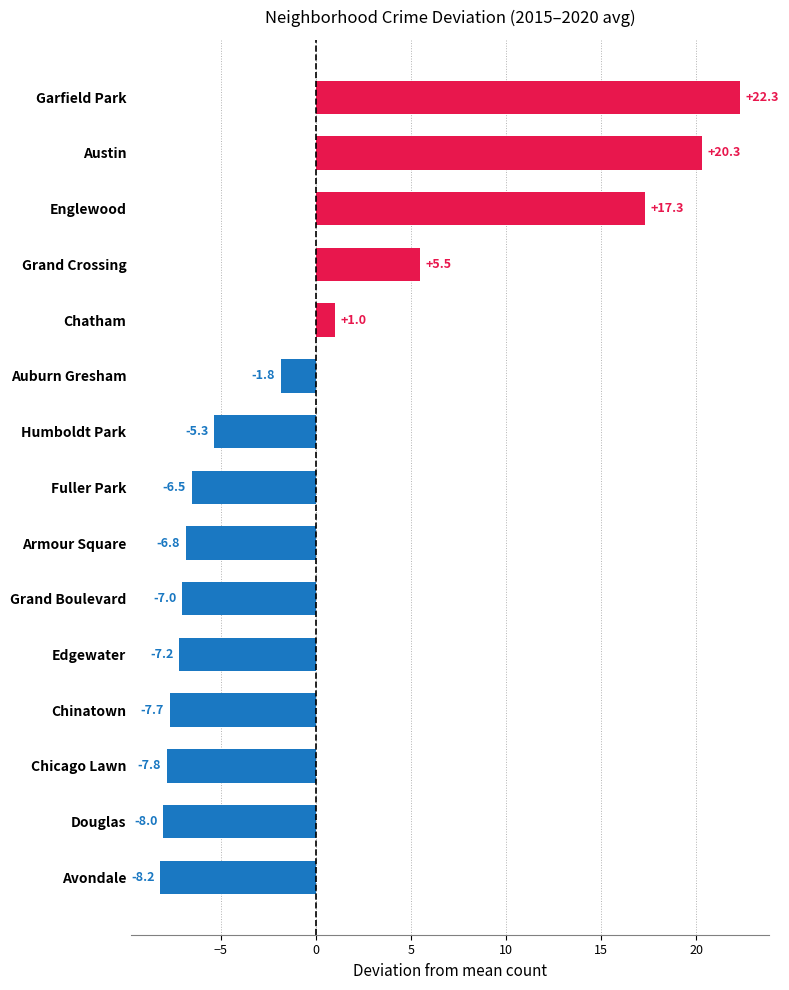

Rank the categories by value from lowest to highest.

Avondale, Douglas, Chicago Lawn, Chinatown, Edgewater, Grand Boulevard, Armour Square, Fuller Park, Humboldt Park, Auburn Gresham, Chatham, Grand Crossing, Englewood, Austin, Garfield Park